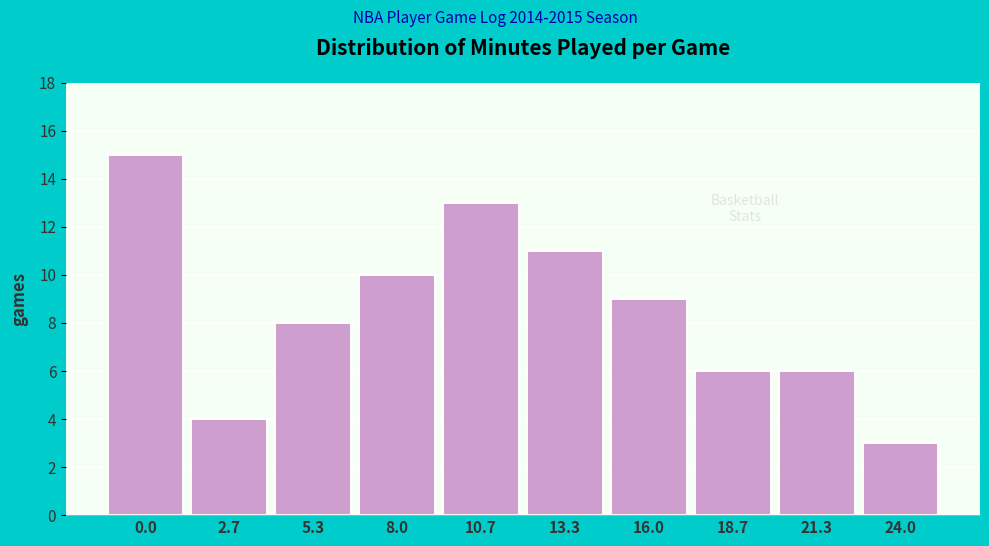

Reading right to left, extract all data points from this chart.

24.0=3	21.3=6	18.7=6	16.0=9	13.3=11	10.7=13	8.0=10	5.3=8	2.7=4	0.0=15